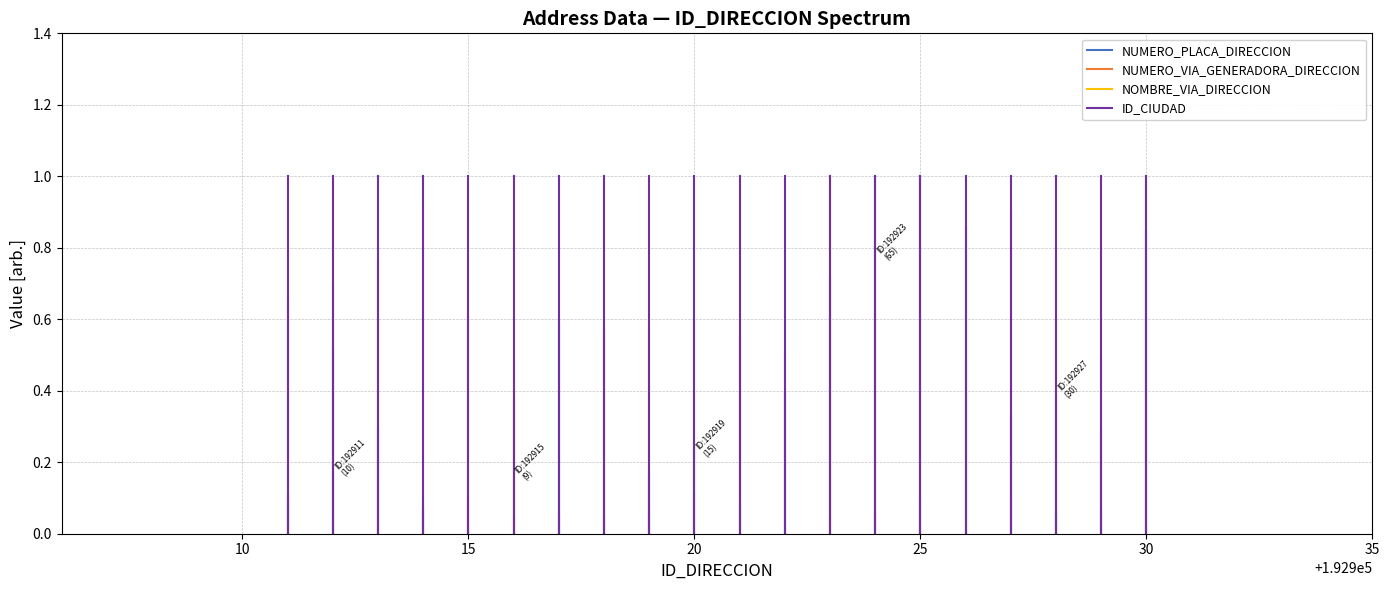

How many lines are shown in the chart?

4